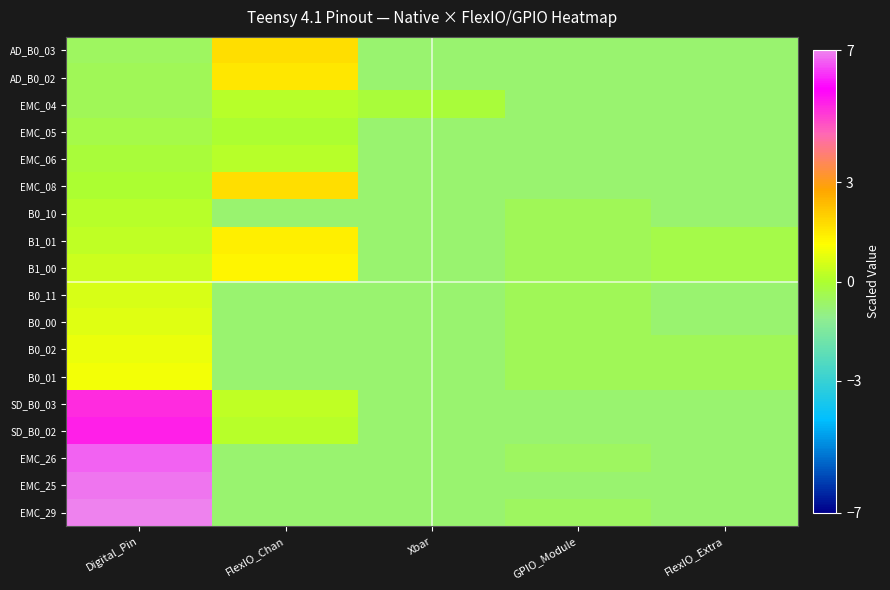

What is the spread (max minus min) of values at FlexIO_Extra?

0.4